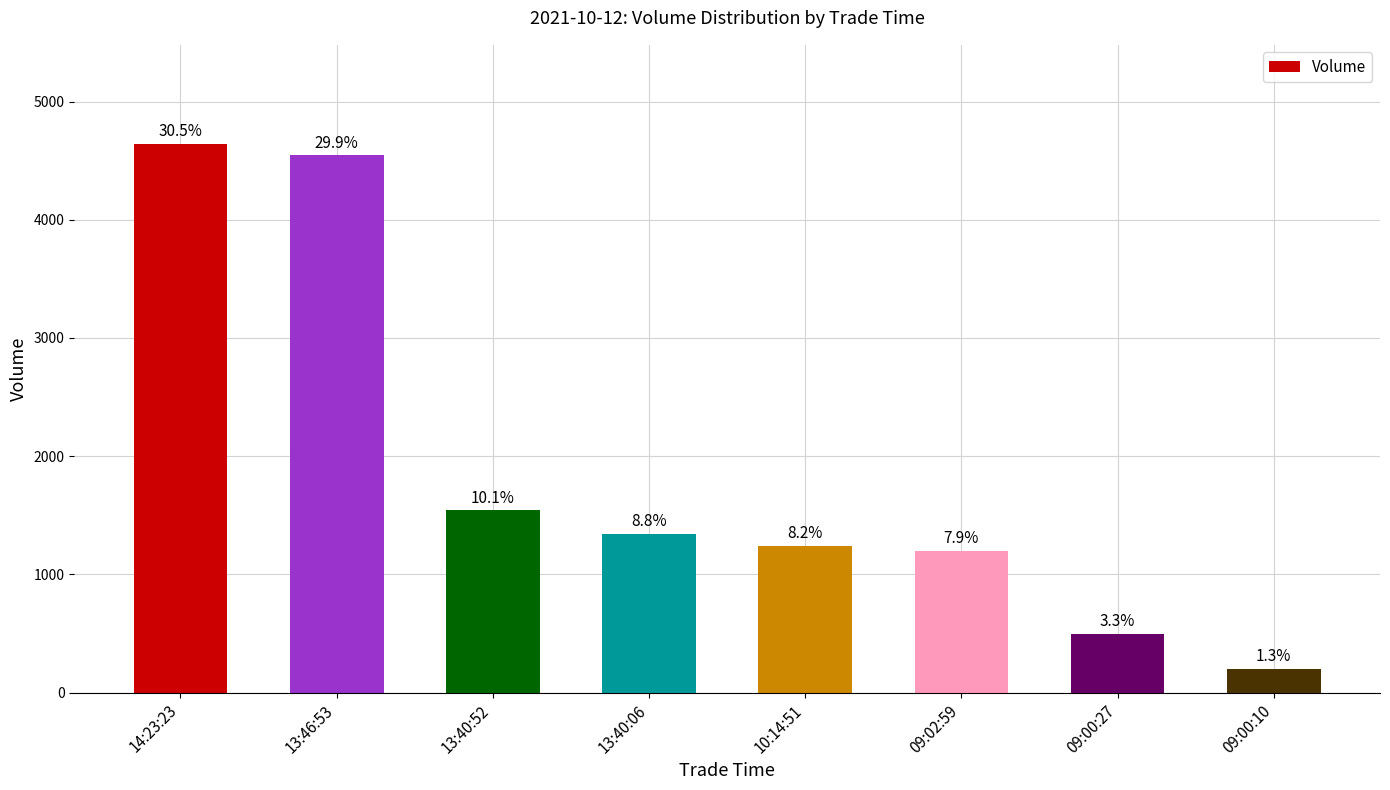

Which has a higher value, 10:14:51 or 09:00:27?

10:14:51